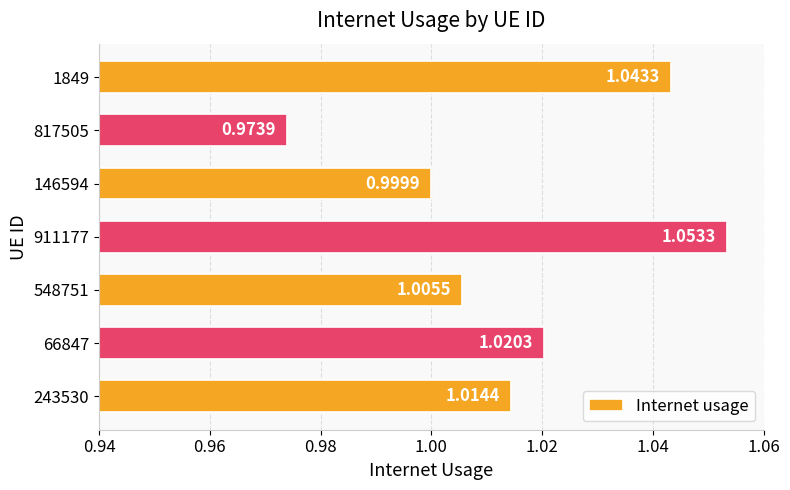

List the labels in order of value, smallest first.

817505, 146594, 548751, 243530, 66847, 1849, 911177